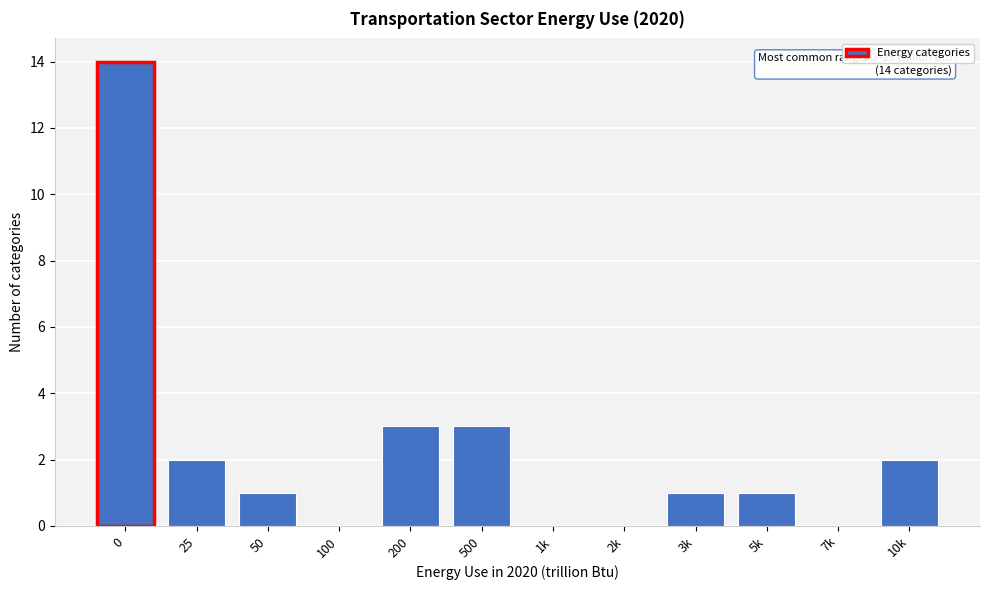

Reading left to right, list all the values displayed in this chart.

0=14	25=2	50=1	100=0	200=3	500=3	1k=0	2k=0	3k=1	5k=1	7k=0	10k=2